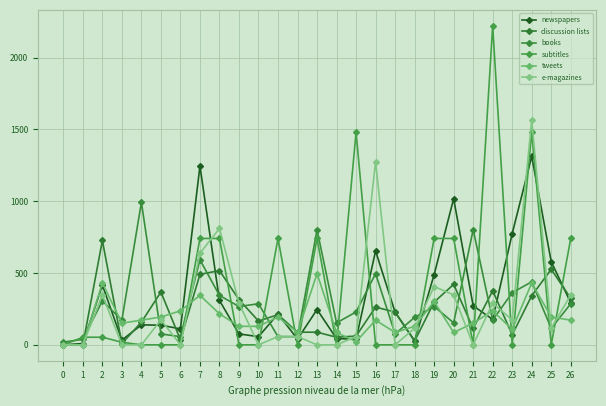

Is this an area chart (filled region under the line)?

No